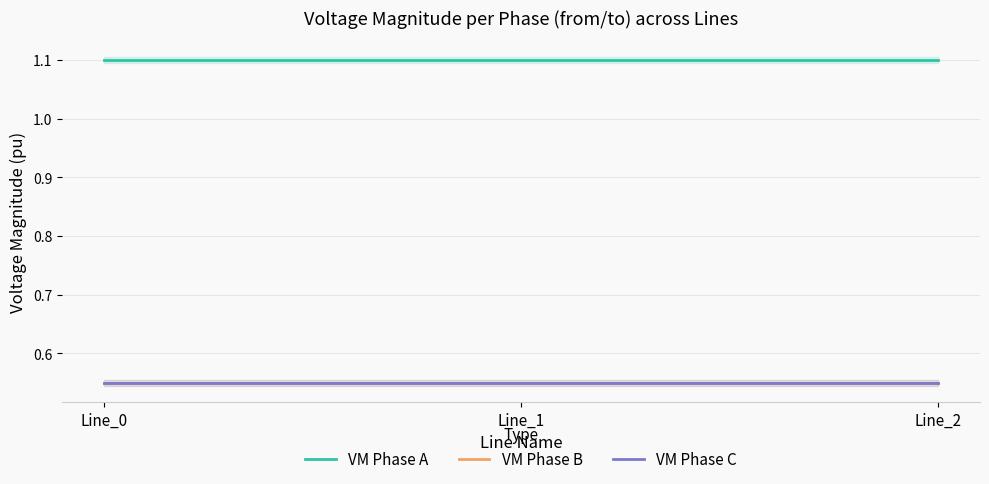

Rank the series at Line_0 from lowest to highest value.

VM Phase B, VM Phase C, VM Phase A